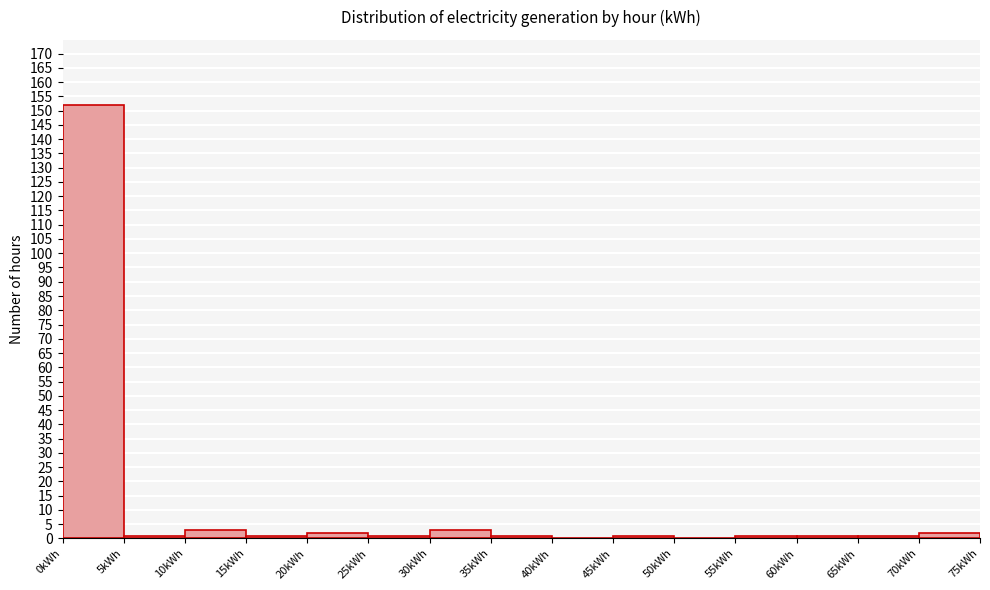

What is the height of the bar covering 10 to 15 on the x-axis? The values are not printed on the chart, so give them approximately, as read against the axis.

3